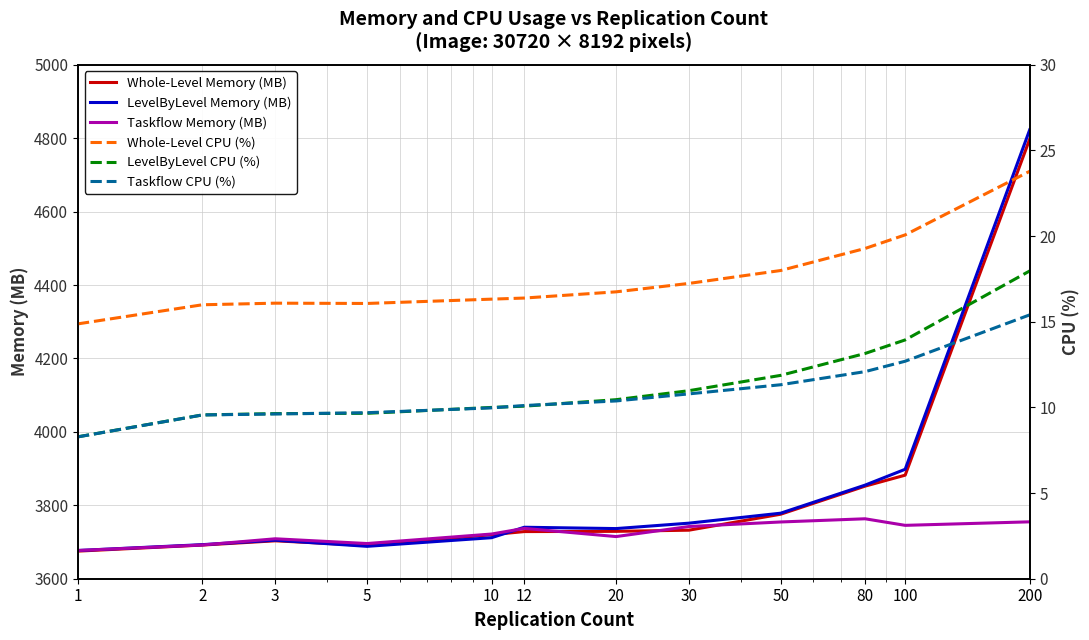

What is the difference between the maximum and minimum values in the LevelByLevel Memory (MB) series?

1146.1